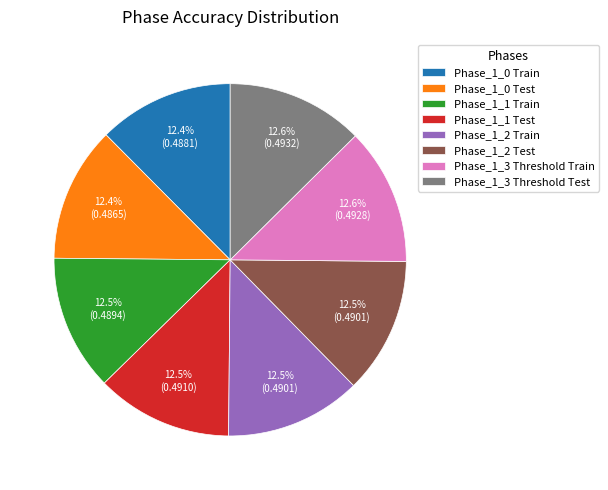

To the nearest percent, what percentage of the pie is Phase_1_3 Threshold Train?

13%